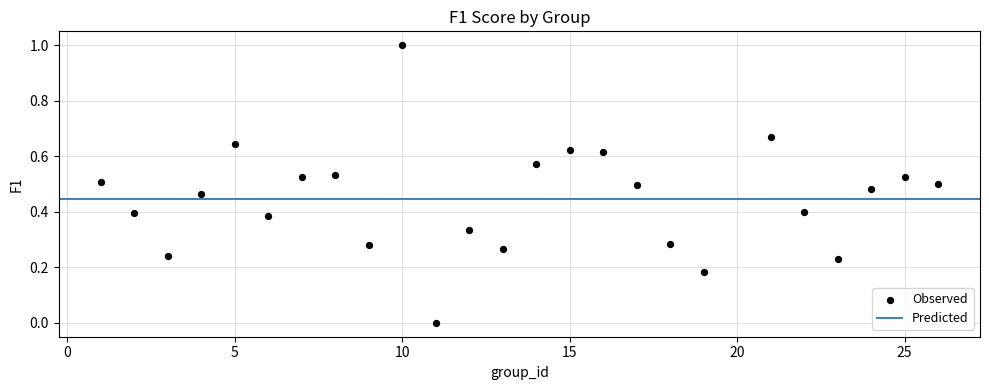

What is the range of X values (max minus min)?

25.0